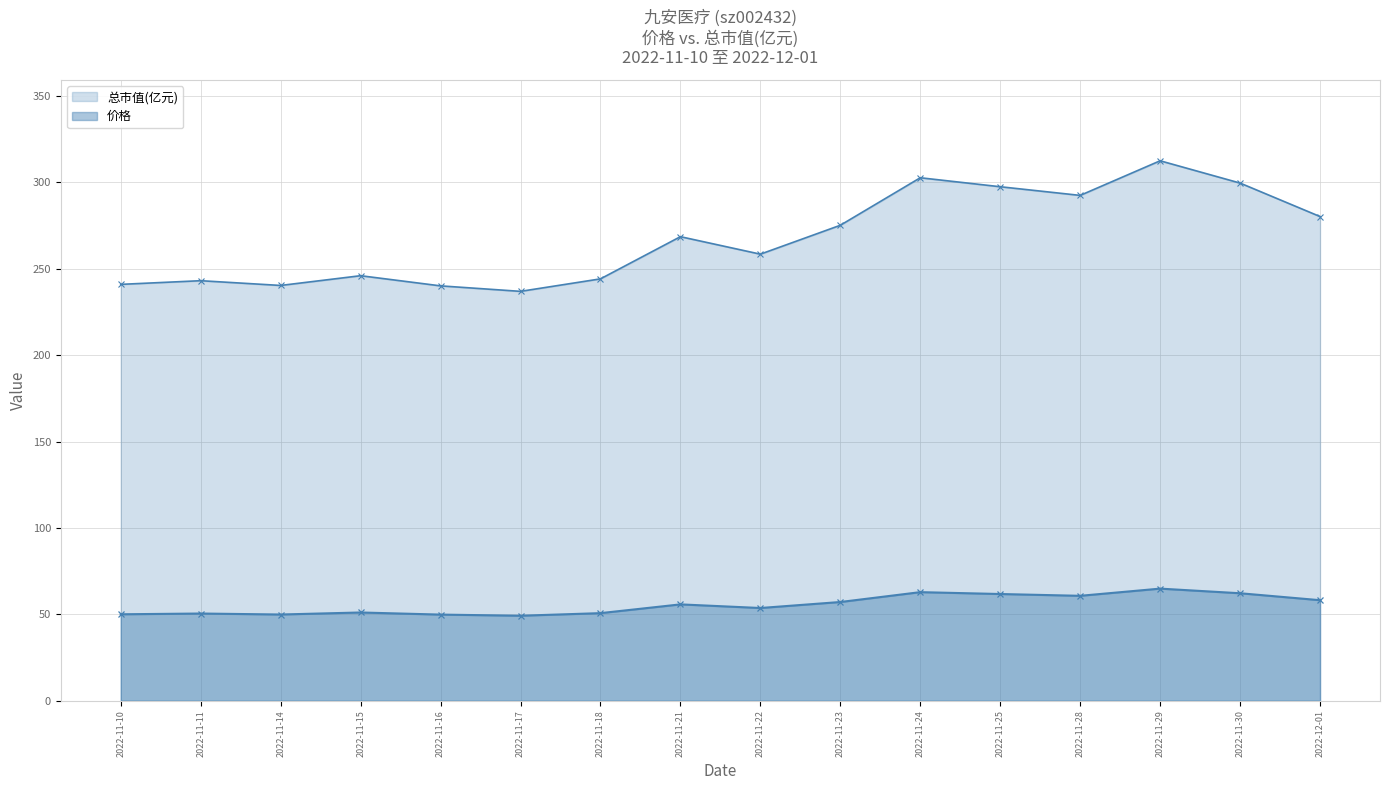

How many data points does each series have?

16